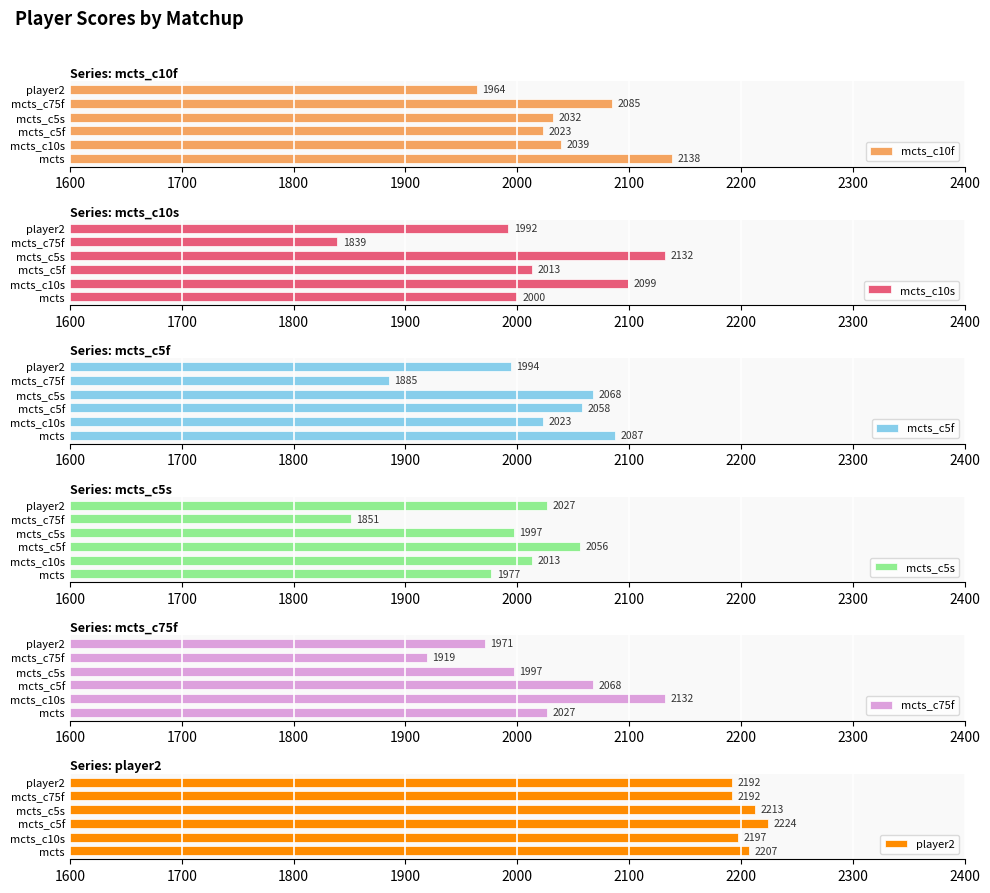

List the series in order of their peak value, highest first.

player2, mcts_c10f, mcts_c10s, mcts_c75f, mcts_c5f, mcts_c5s